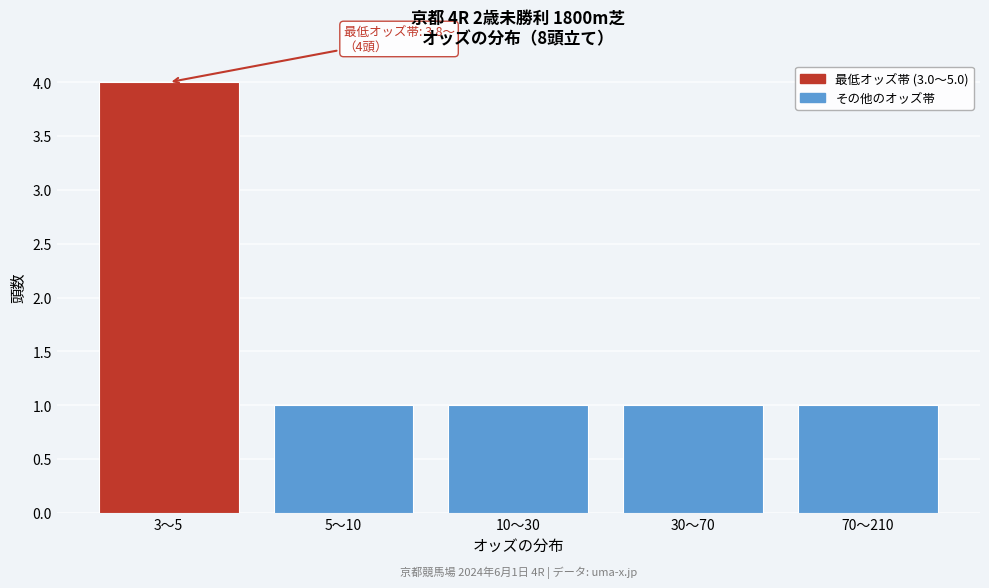

Reading right to left, list all the values displayed in this chart.

1	1	1	1	4